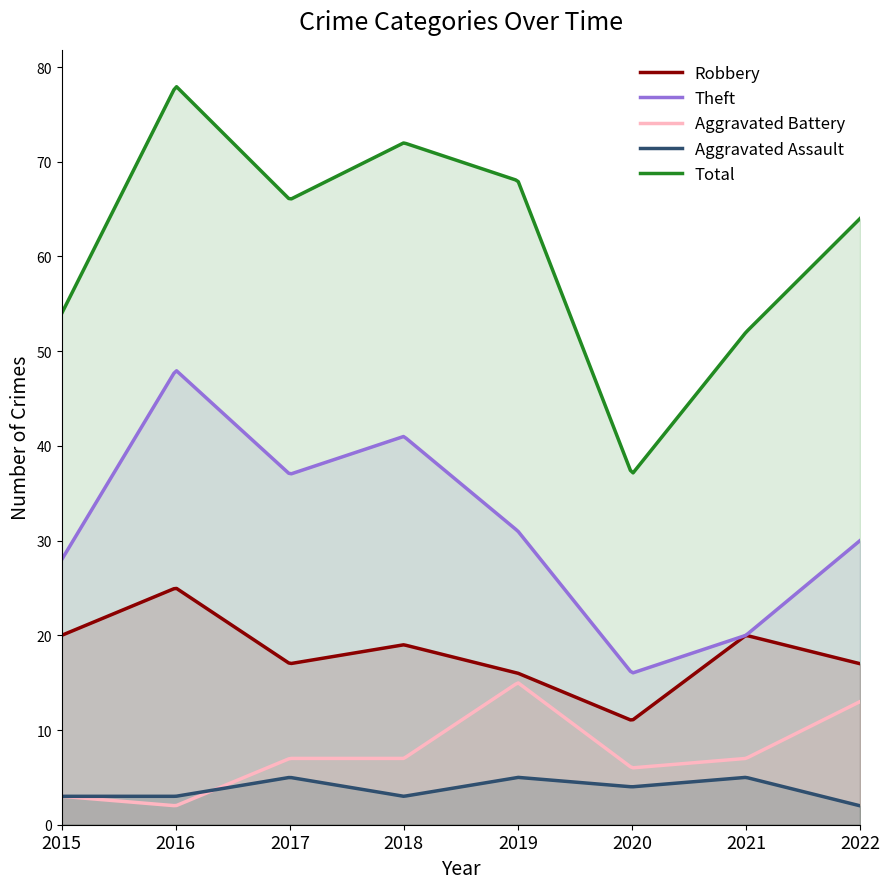

True or false: Robbery and Total intersect in this chart.

False